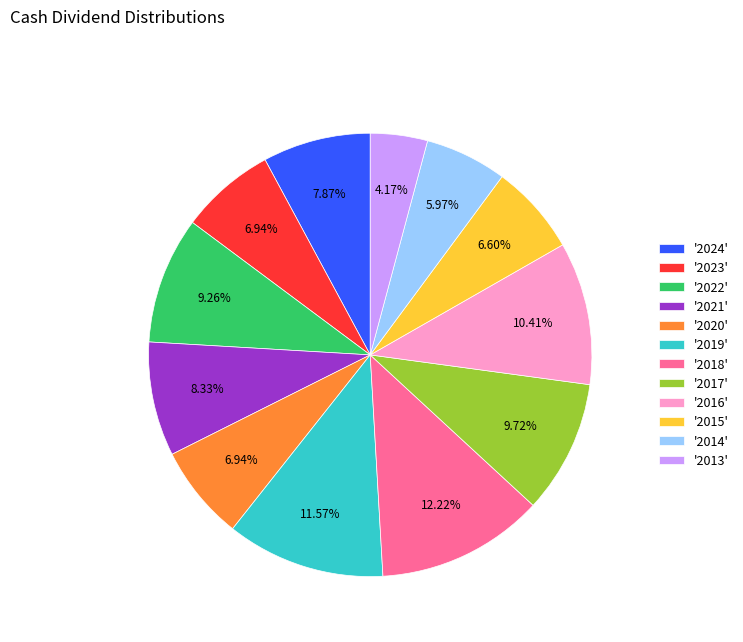

What is the ratio of the value at '2024' to the value at '2018'?

0.6